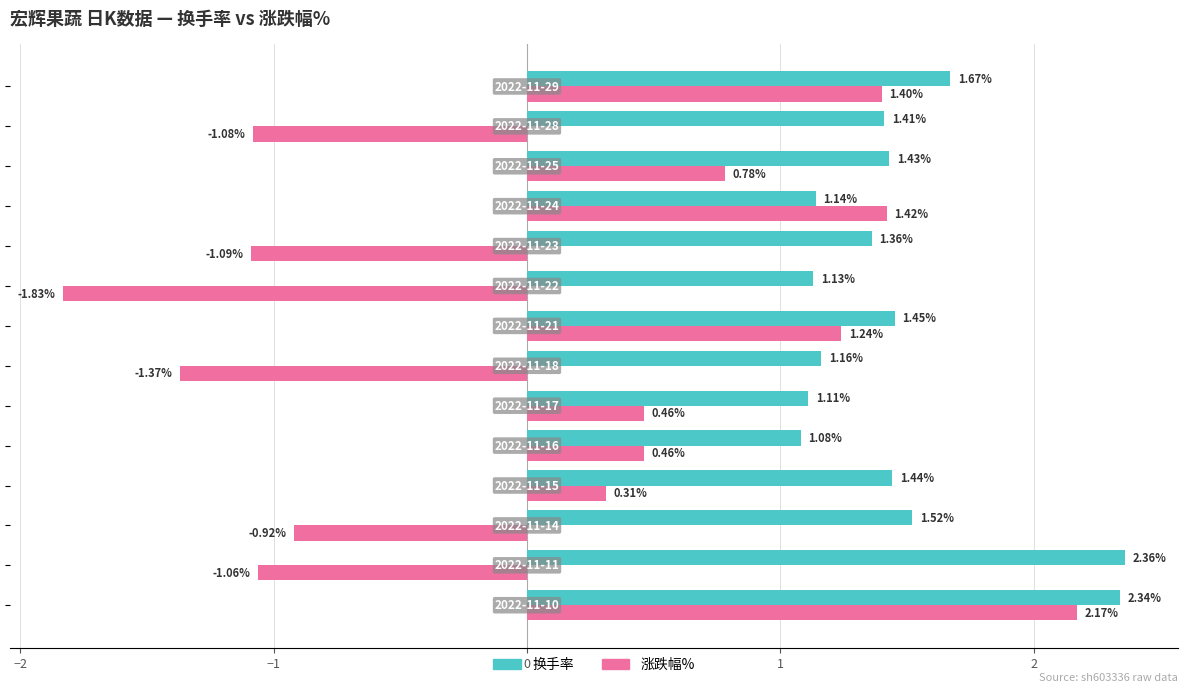

Which series has the largest range (max minus min)?

涨跌幅%